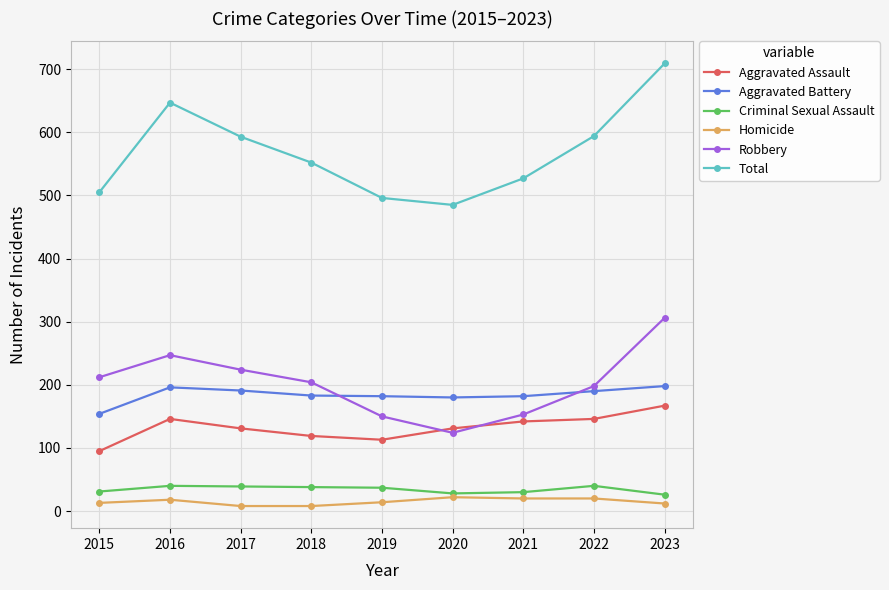

Where does the Aggravated Assault series first go above 131?

2016